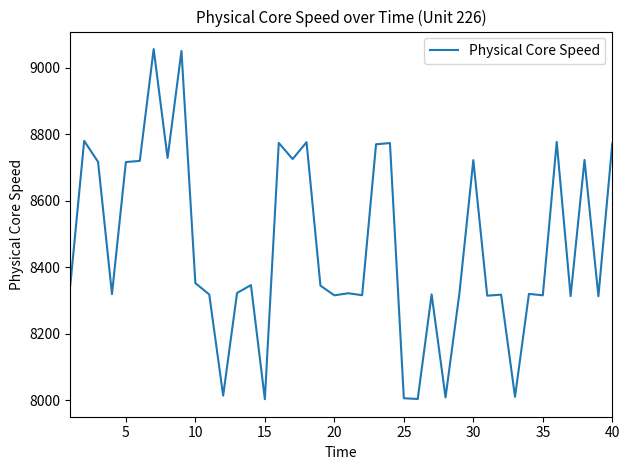

What is the minimum value shown in the chart?

8003.8